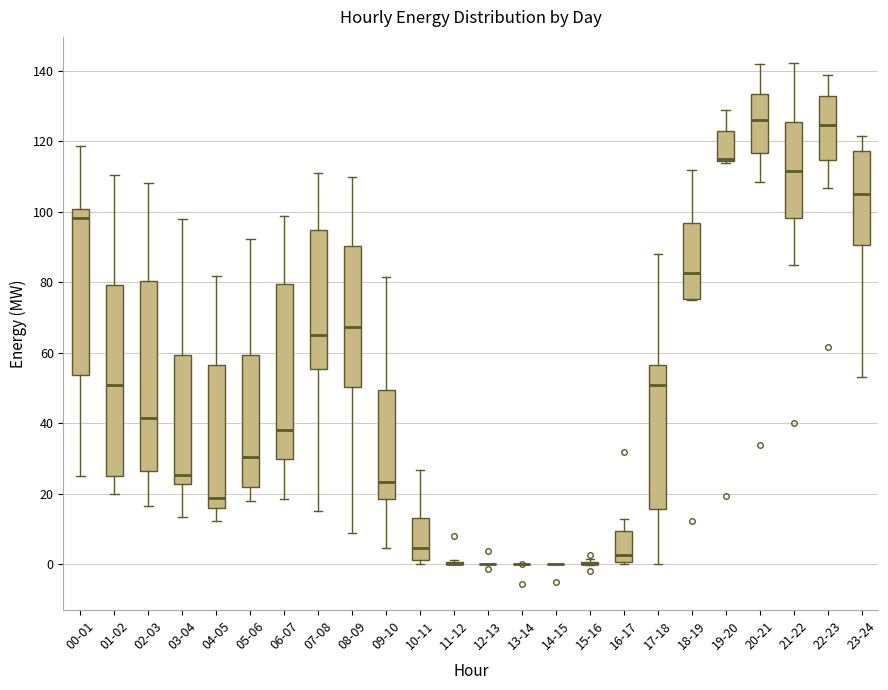

Reading left to right, transcribe this box plot: for each box, give where its median line is, the range the box spans, and where its two whiskers end, as read against the y-axis. The values are not printed on the chart, so give them approximately, as read against the axis.

00-01: median 98, box 54 to 100, whiskers 24 to 118
01-02: median 50, box 26 to 80, whiskers 20 to 110
02-03: median 42, box 26 to 80, whiskers 16 to 108
03-04: median 26, box 22 to 60, whiskers 14 to 98
04-05: median 18, box 16 to 56, whiskers 12 to 82
05-06: median 30, box 22 to 60, whiskers 18 to 92
06-07: median 38, box 30 to 80, whiskers 18 to 98
07-08: median 66, box 56 to 94, whiskers 16 to 112
08-09: median 68, box 50 to 90, whiskers 8 to 110
09-10: median 24, box 18 to 50, whiskers 4 to 82
10-11: median 4, box 2 to 14, whiskers 0 to 26
11-12: box collapsed to a line at 0, whiskers 0 to 2
12-13: box collapsed to a line at 0, whiskers 0 to 0
13-14: box collapsed to a line at 0, whiskers 0 to 0
14-15: box collapsed to a line at 0, whiskers 0 to 0
15-16: box collapsed to a line at 0, whiskers 0 to 2
16-17: median 2, box 0 to 10, whiskers 0 to 12
17-18: median 50, box 16 to 56, whiskers 0 to 88
18-19: median 82, box 76 to 96, whiskers 76 to 112
19-20: median 116, box 114 to 124, whiskers 114 to 128
20-21: median 126, box 116 to 134, whiskers 108 to 142
21-22: median 112, box 98 to 126, whiskers 84 to 142
22-23: median 124, box 114 to 132, whiskers 106 to 138
23-24: median 106, box 90 to 118, whiskers 54 to 122